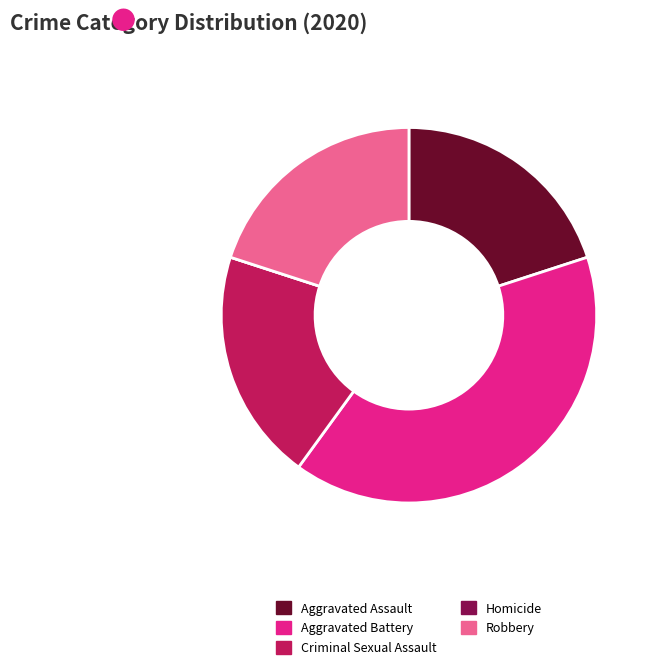

The Aggravated Assault slice represents 20% of the pie. True or false?

True